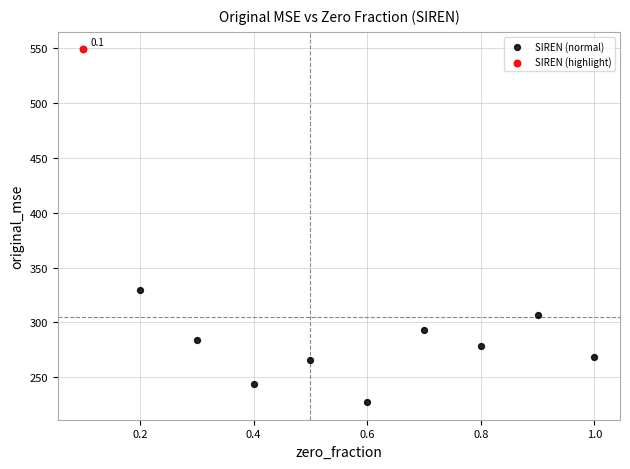

What are all the series names shown in the legend?

SIREN (normal), SIREN (highlight)